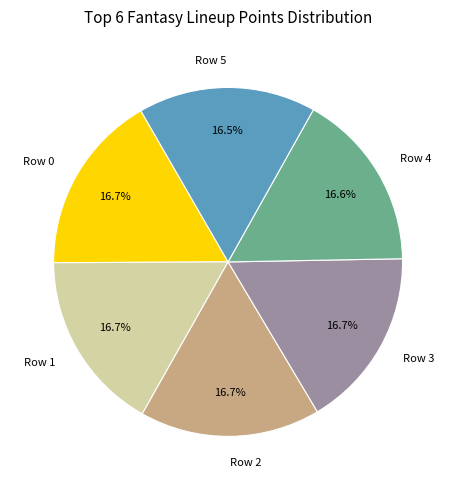

Is there a majority slice in this chart?

No